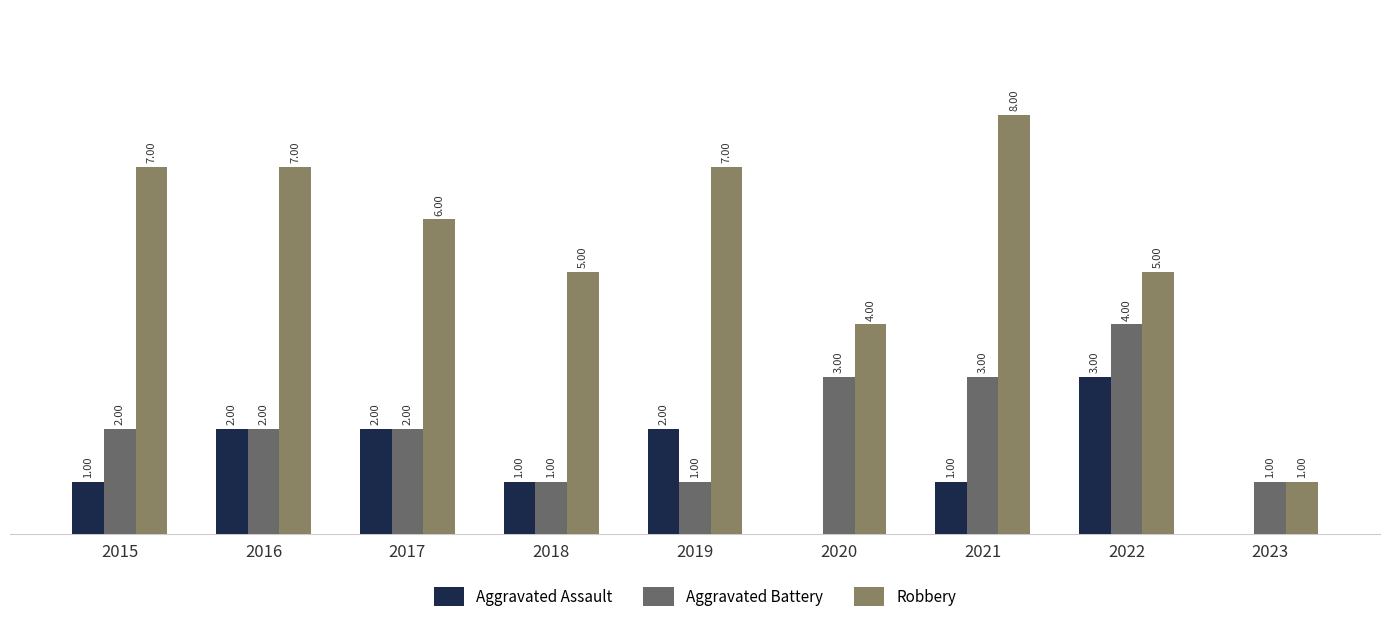

Is the value of Robbery at 2019 greater than the value of Aggravated Assault at 2022?

Yes